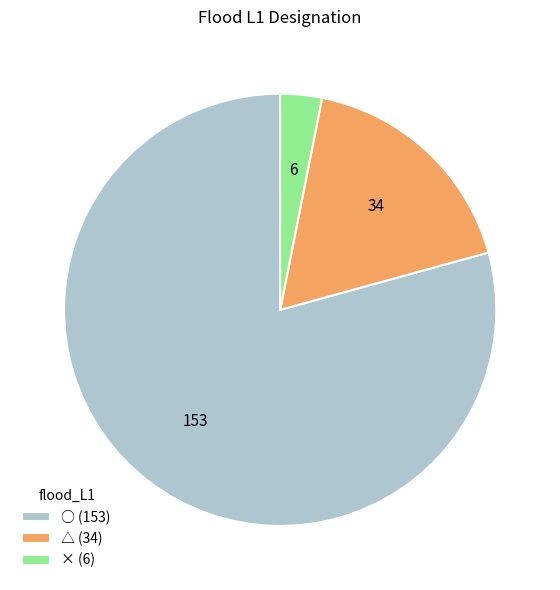

Do △ (34) and × (6) together represent more than half of the pie?

No